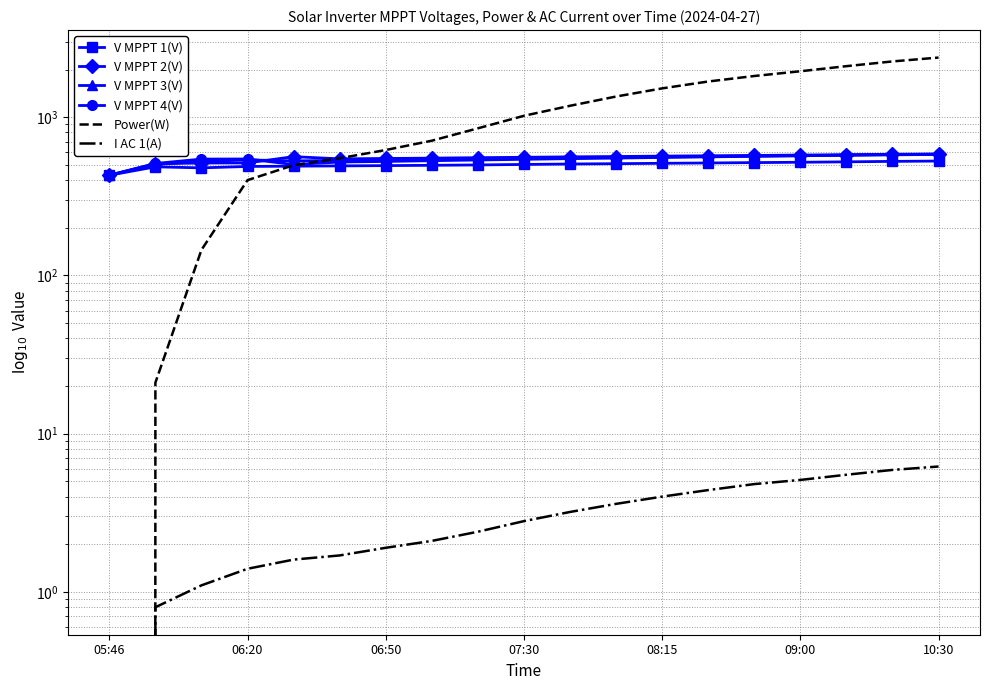

What is the minimum value for V MPPT 2(V)?

429.6